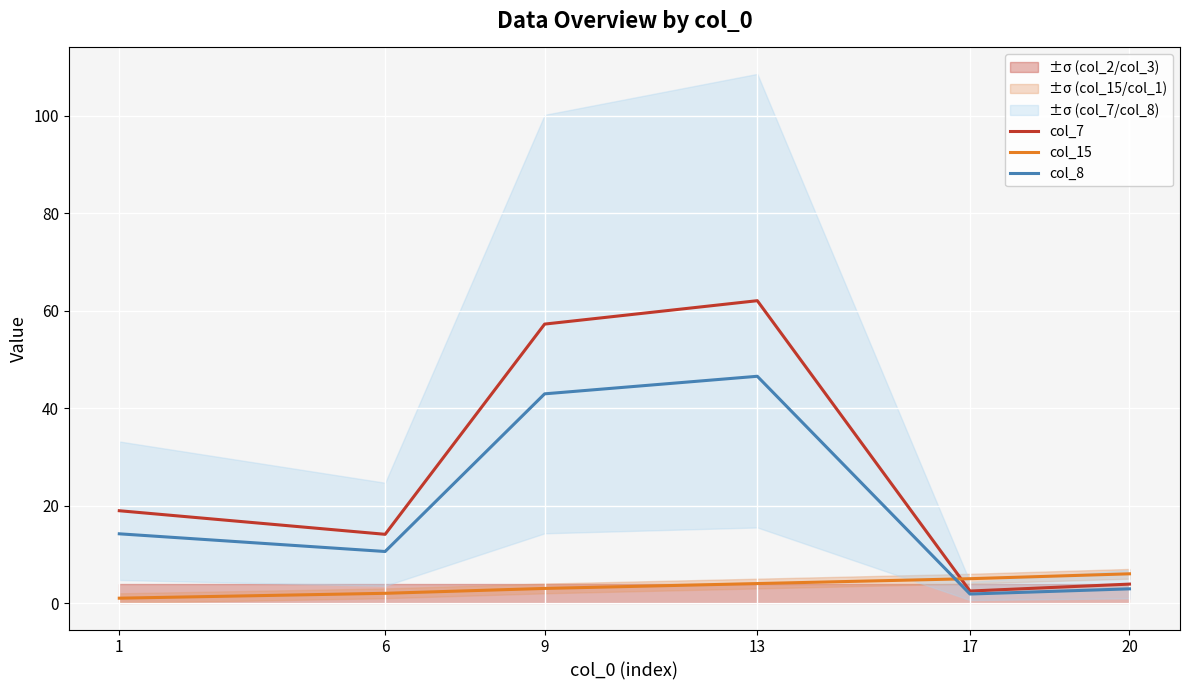

True or false: col_15 and col_7 cross at least once.

True